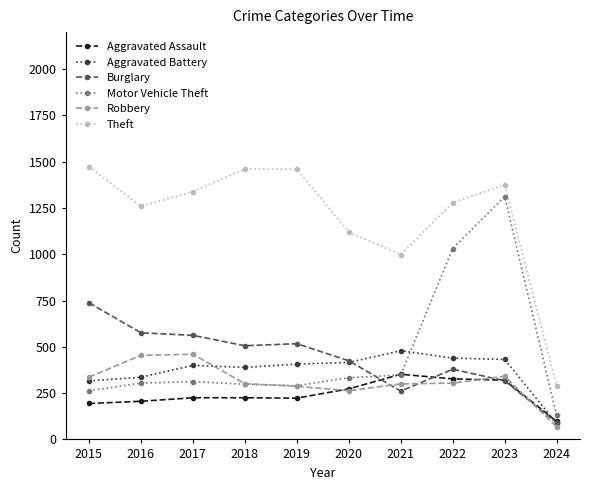

The value of Motor Vehicle Theft at 2020 is 333. True or false?

True